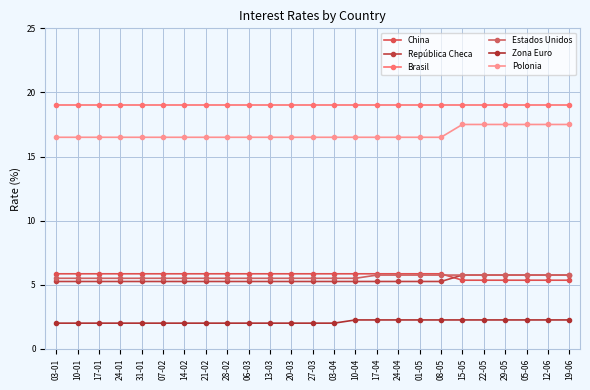

How many Zona Euro values are between 2 and 3?

25